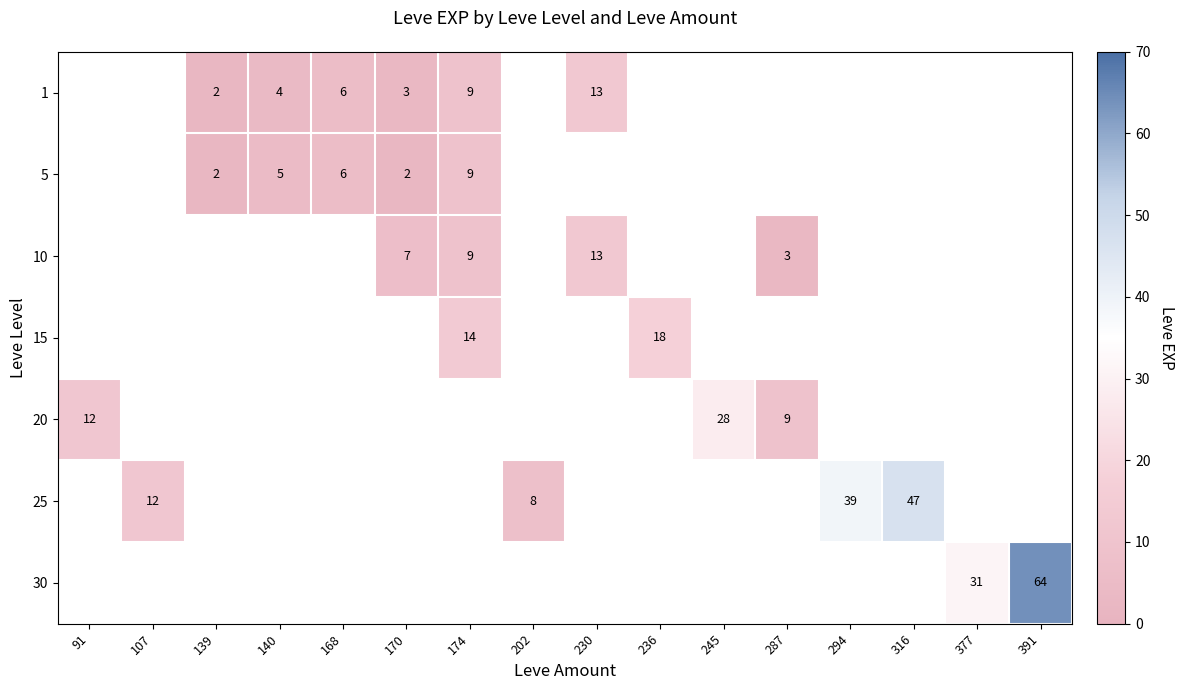

The value of 10 at 170 is 4. True or false?

False